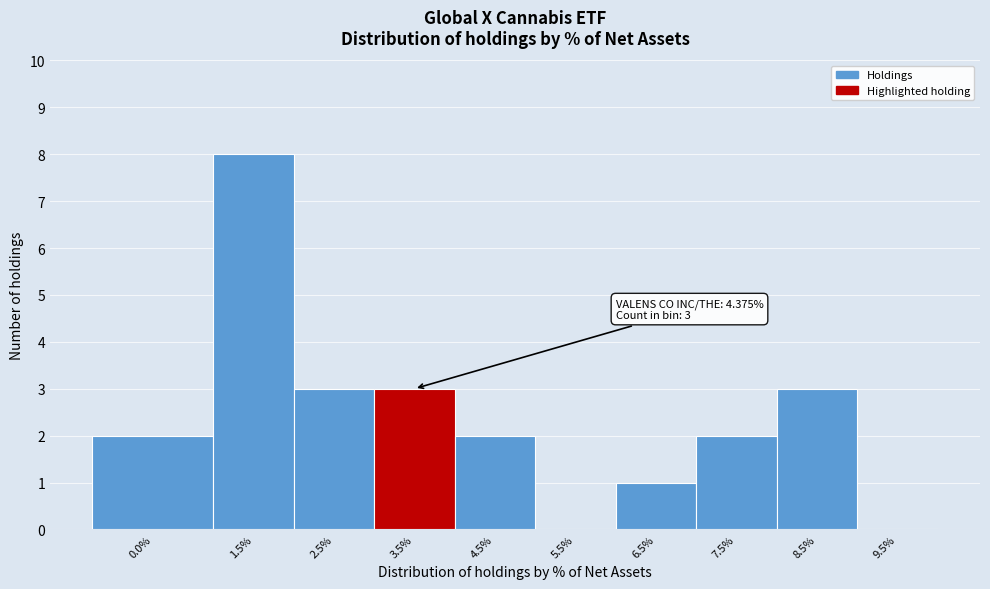

Reading left to right, transcribe all the data shown in this chart.

0.0%=2	1.5%=8	2.5%=3	3.5%=3	4.5%=2	5.5%=0	6.5%=1	7.5%=2	8.5%=3	9.5%=0